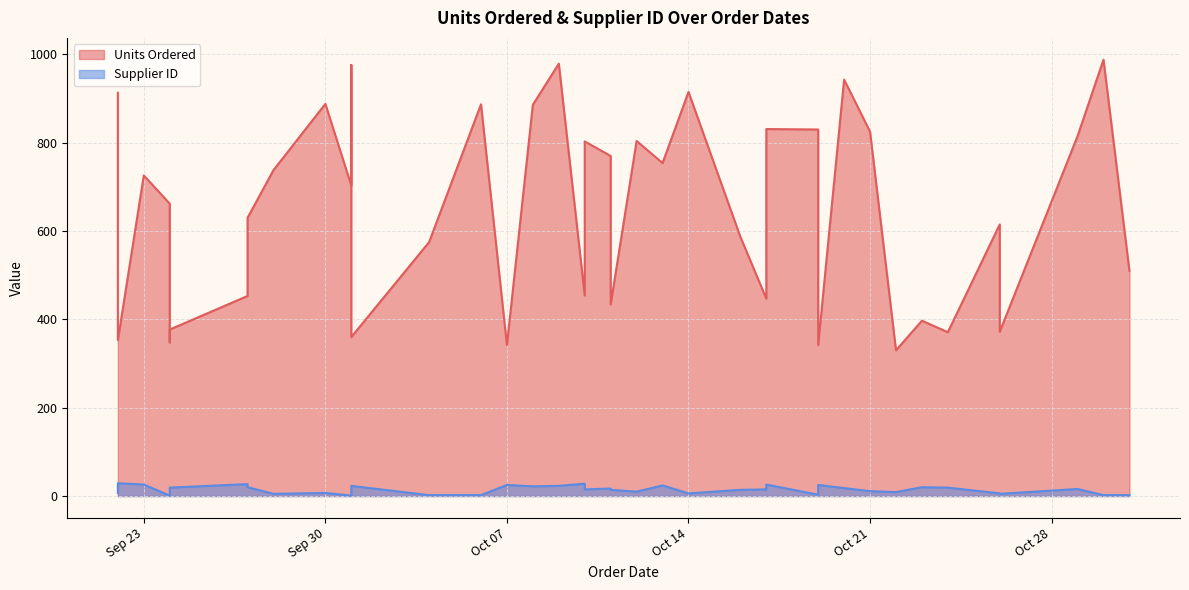

How many lines are shown in the chart?

2